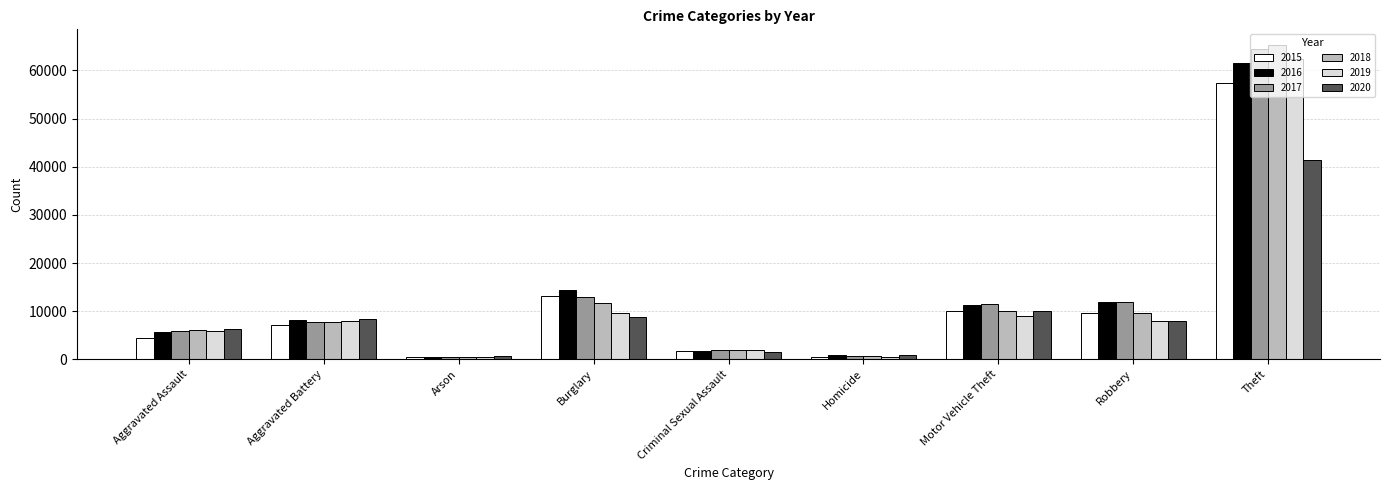

What is the label of the 9th bar from the right?

Aggravated Assault